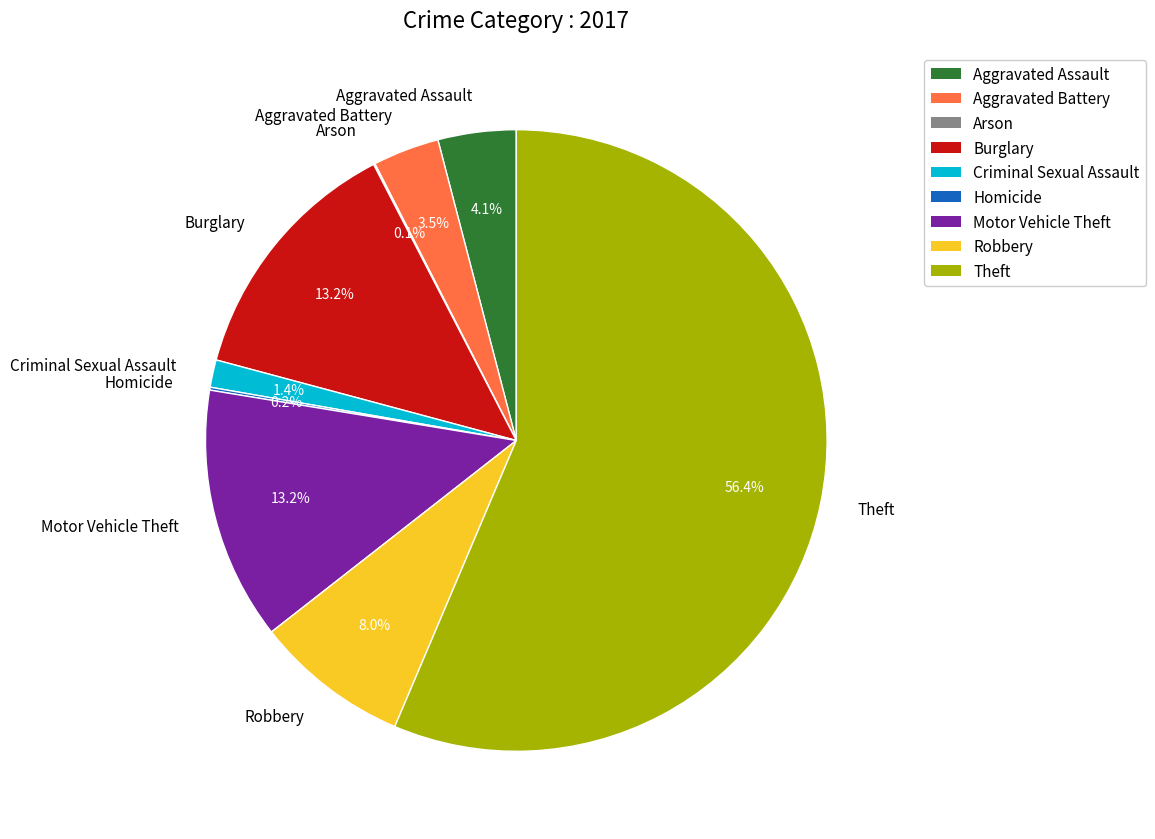

To the nearest percent, what is the average slice percentage?

11%